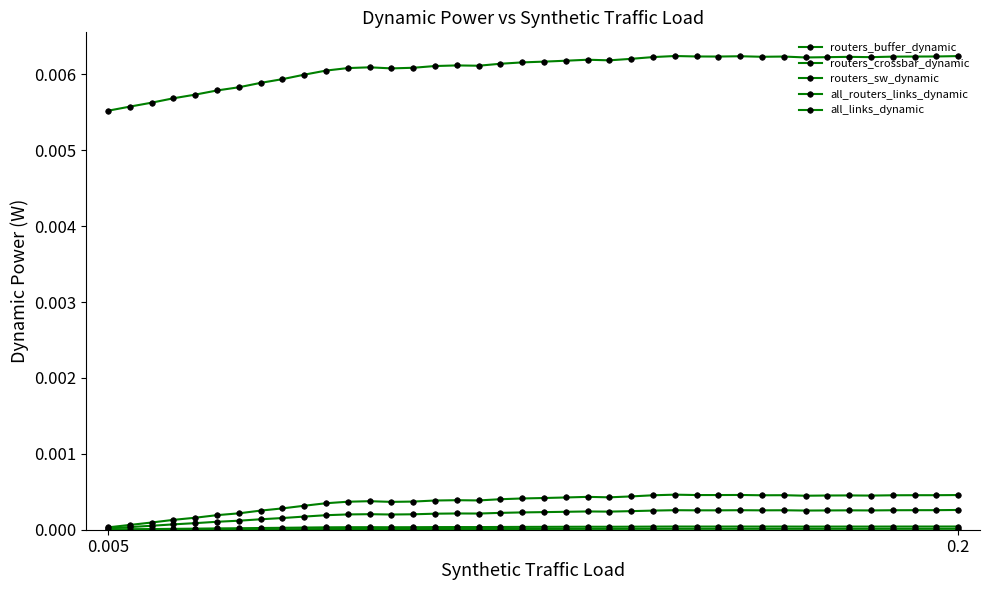

Is this an area chart (filled region under the line)?

No